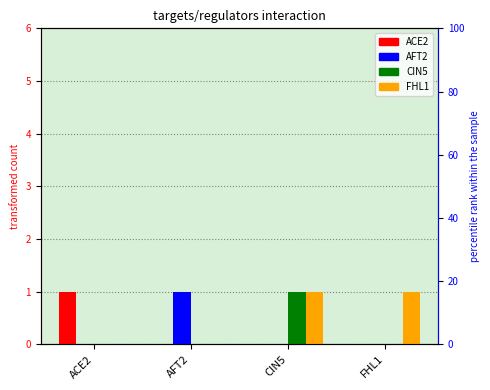

At which category is the sum across all series the highest?

CIN5